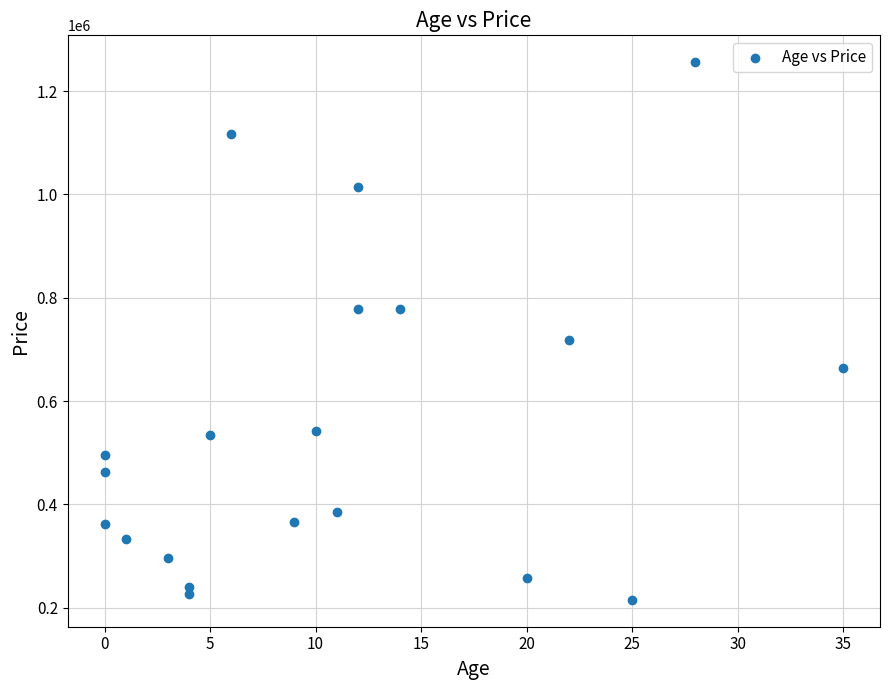

What is the range of X values (max minus min)?

35